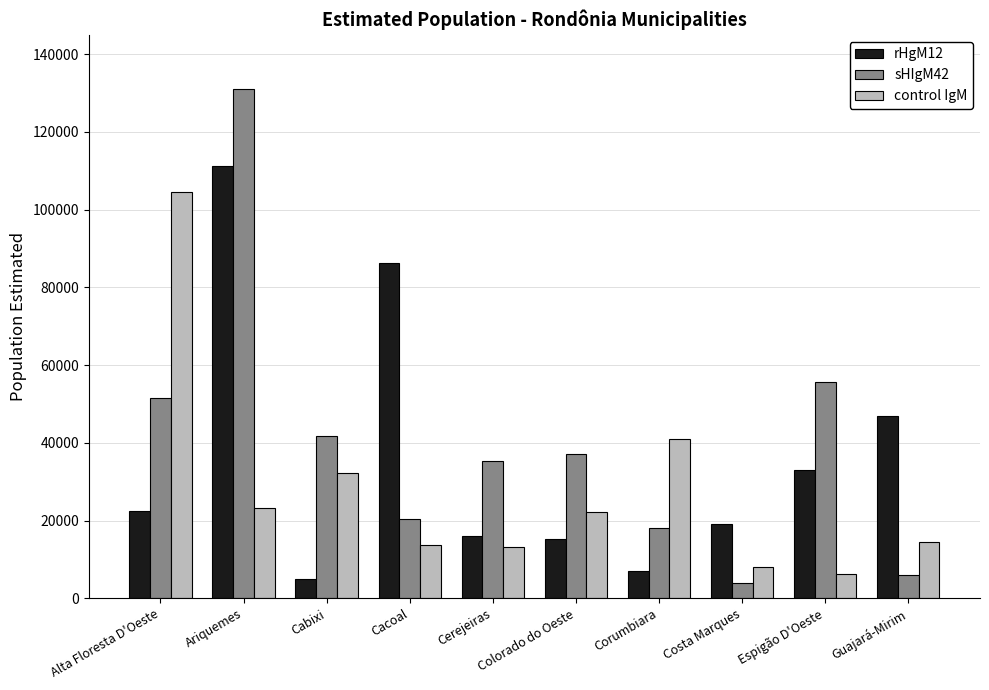

How many bars are there in each group?

3